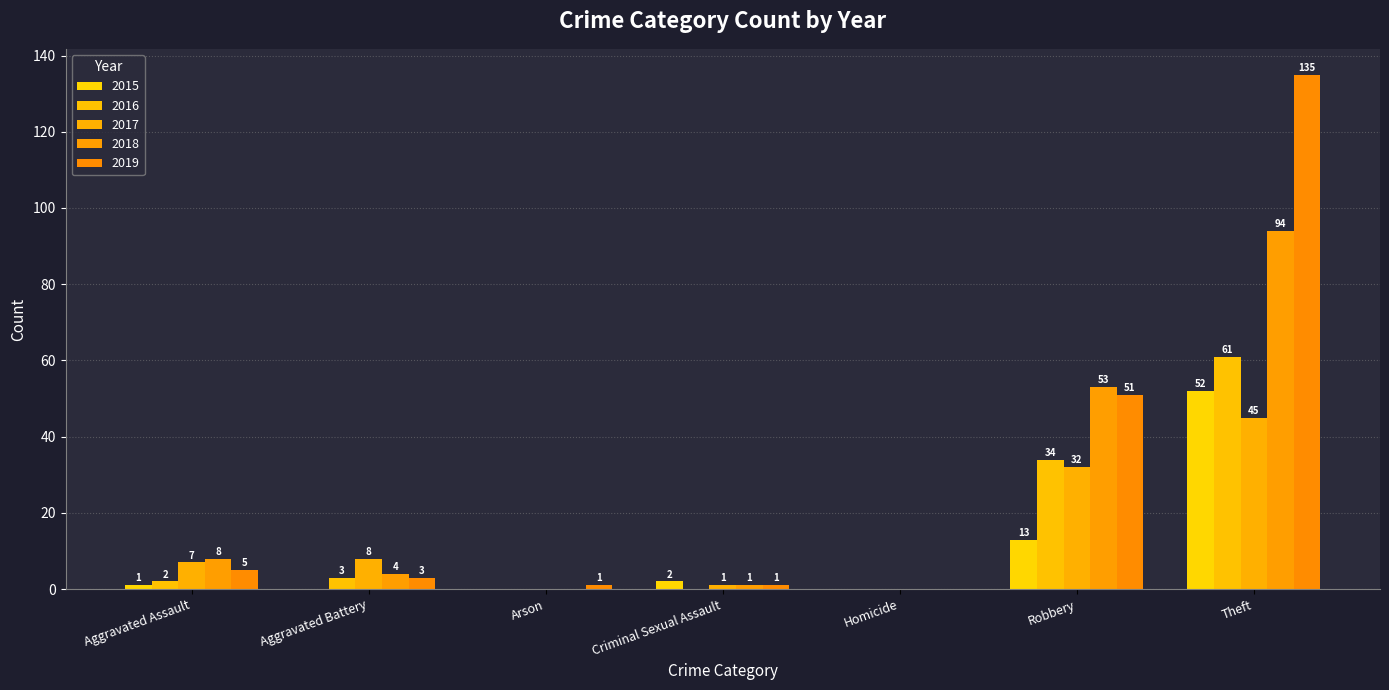

What are all the series names shown in the legend?

2015, 2016, 2017, 2018, 2019